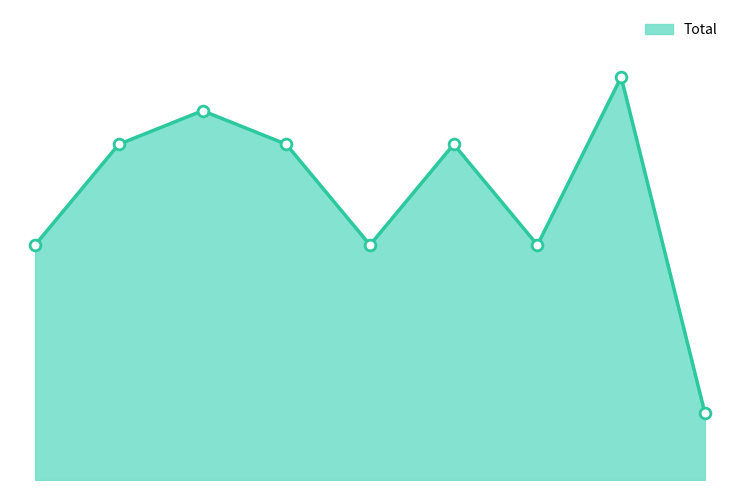

Is this an area chart (filled region under the line)?

Yes